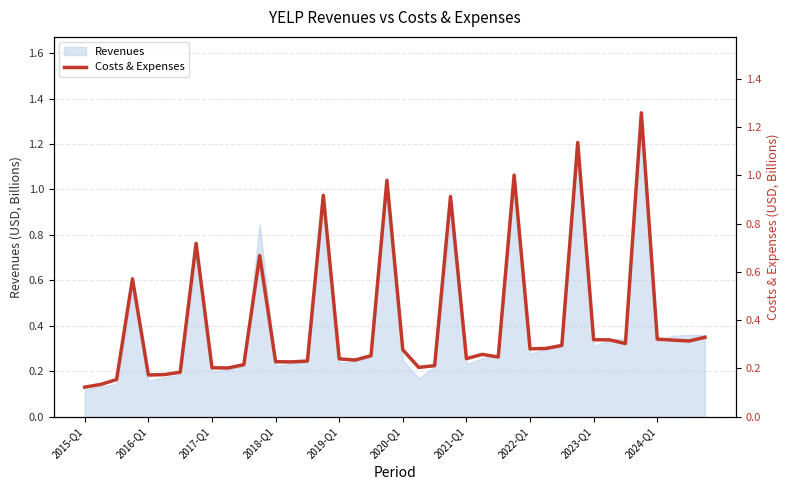

The value of Revenues at 2020-Q1 is 0.4. True or false?

False